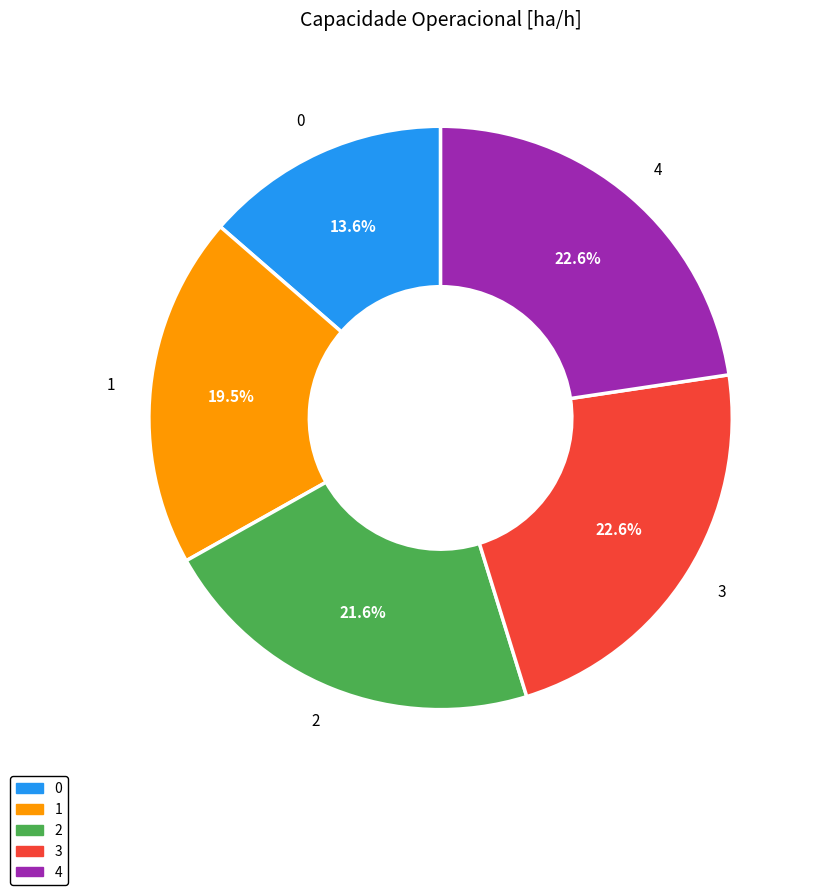

How many slices are in this pie chart?

5